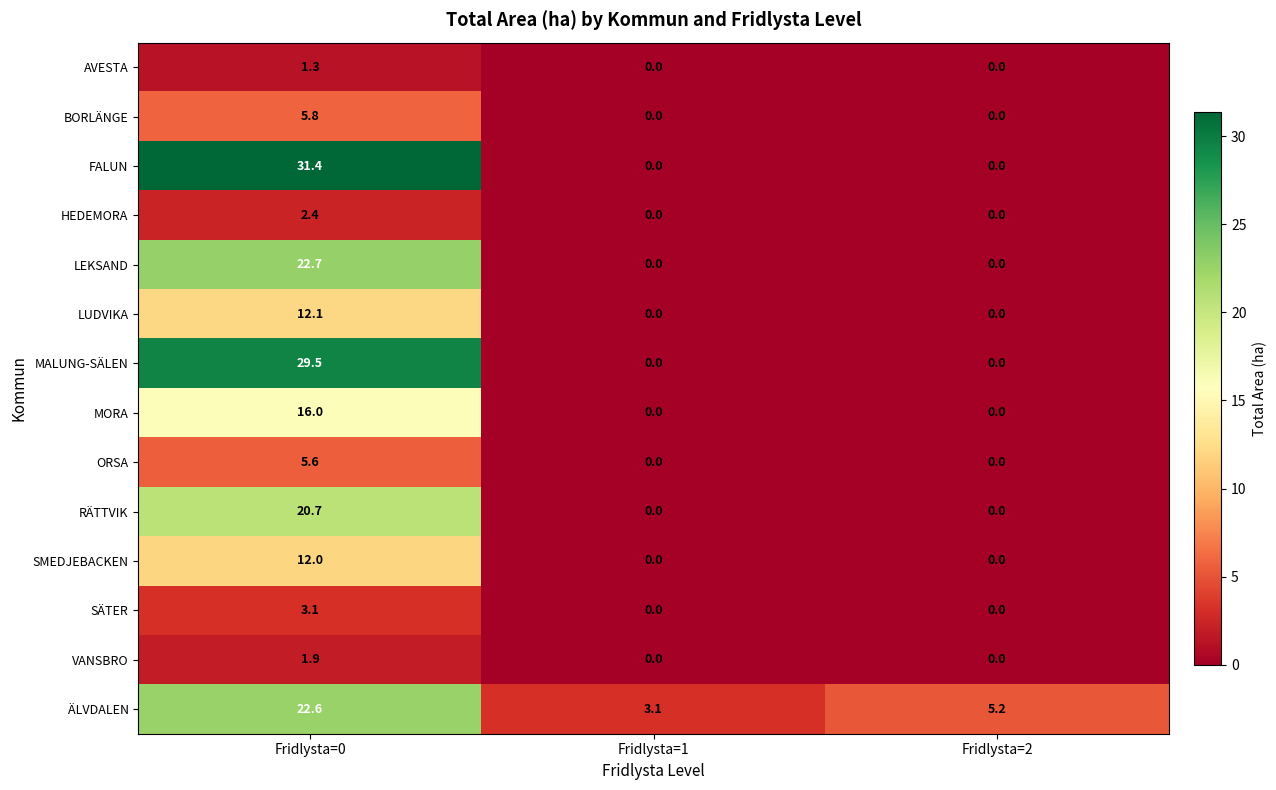

How many categories are shown in the chart?

3